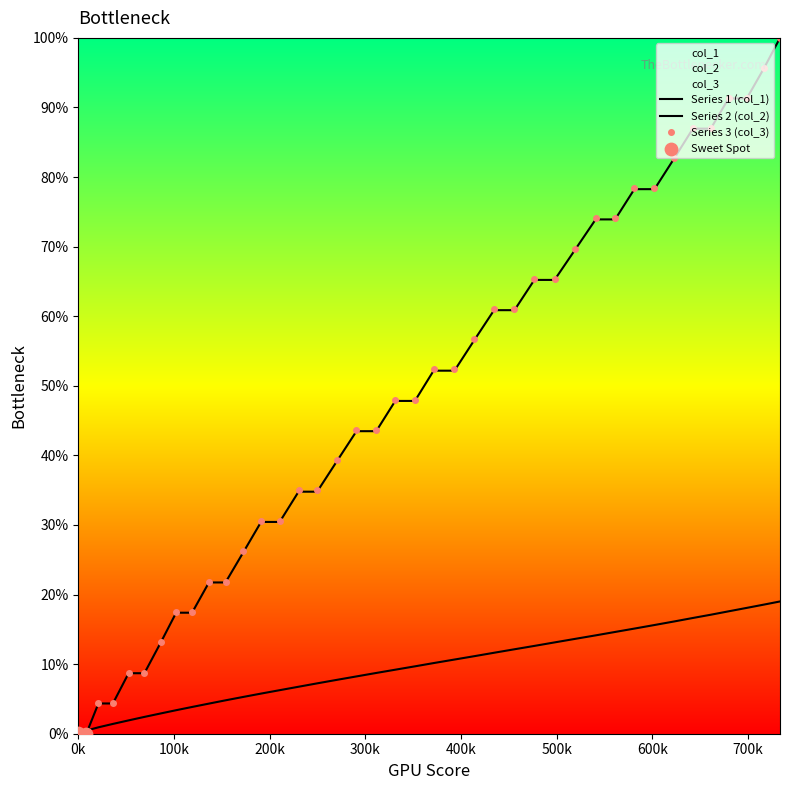

What are all the series names shown in the legend?

col_1, col_2, col_3